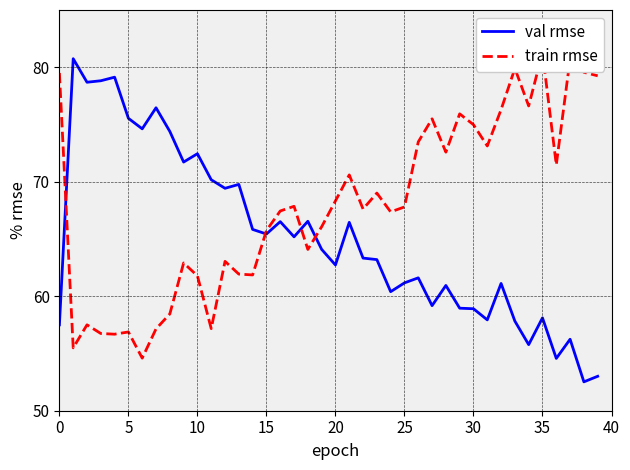

How many series are shown in this chart?

2